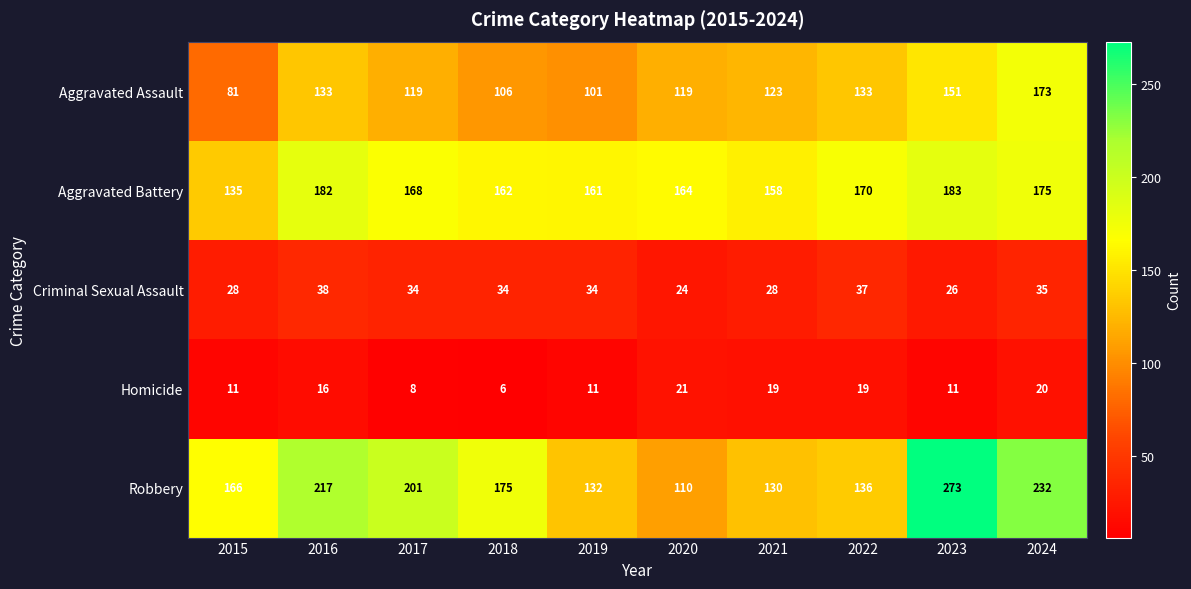

Which series has the widest spread of values?

Robbery